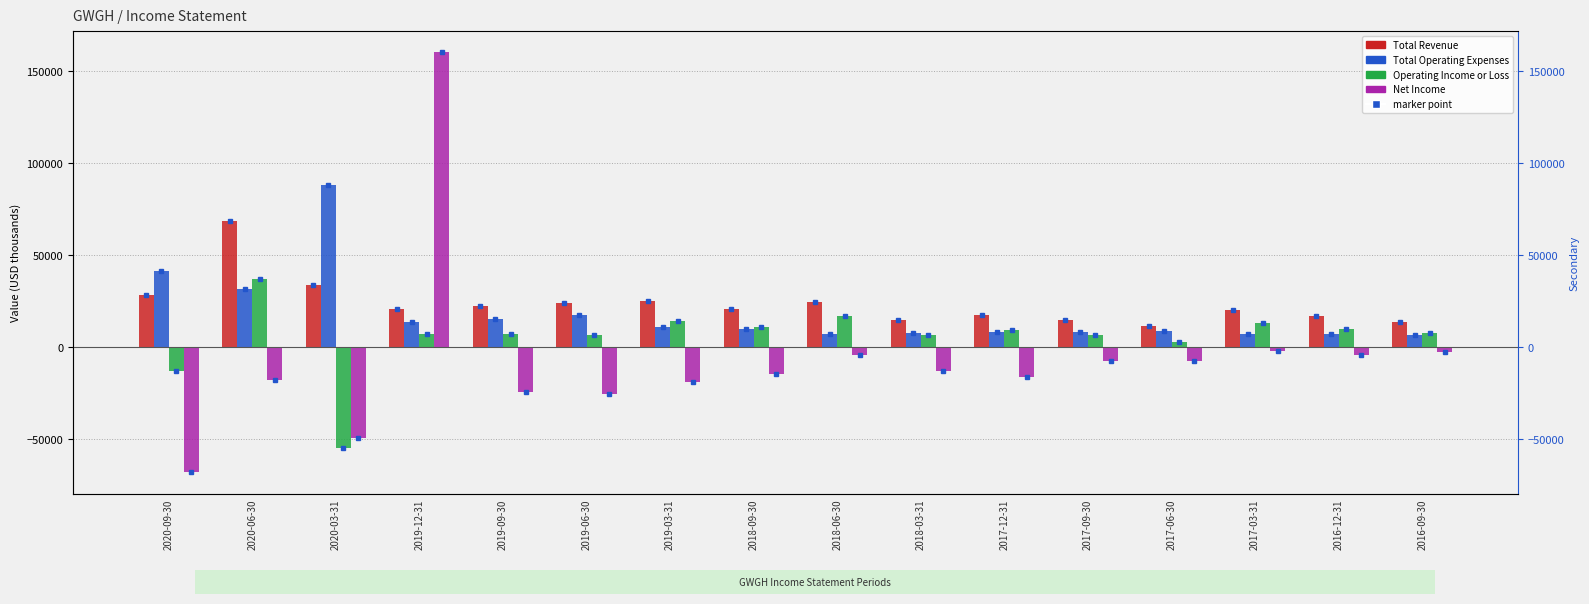

Reading right to left, what are all the values shown in this chart?

Total Revenue: 13900	16900	20100	11700	14700	17700	14500	24300	20900	25200	24000	22200	20800	33600	68800	28500
Total Operating Expenses: 6400	7300	6900	8800	8200	8500	7700	7200	9700	10900	17500	15300	13400	88200	31600	41200
Operating Income or Loss: 7500	9600	13200	2900	6500	9200	6800	17100	11200	14300	6500	6900	7400	-54600	37200	-12700
Net Income: -2600	-4200	-1900	-7700	-7600	-16100	-12900	-4400	-14800	-18900	-25600	-24600	160300	-49400	-18100	-68100